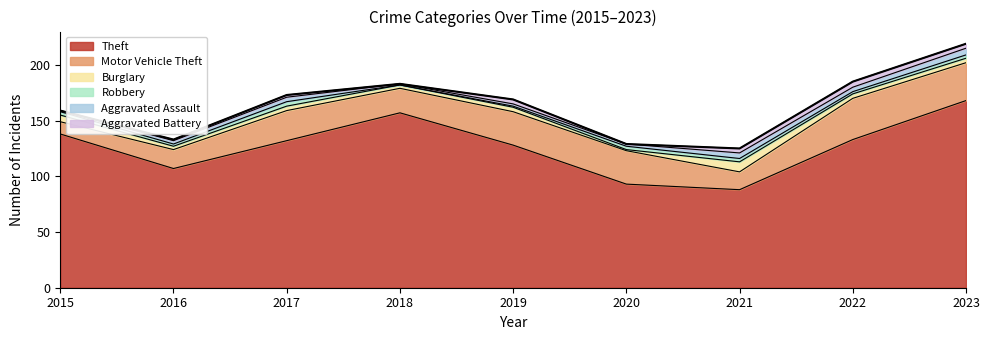

At which category is the sum across all series the highest?

2023